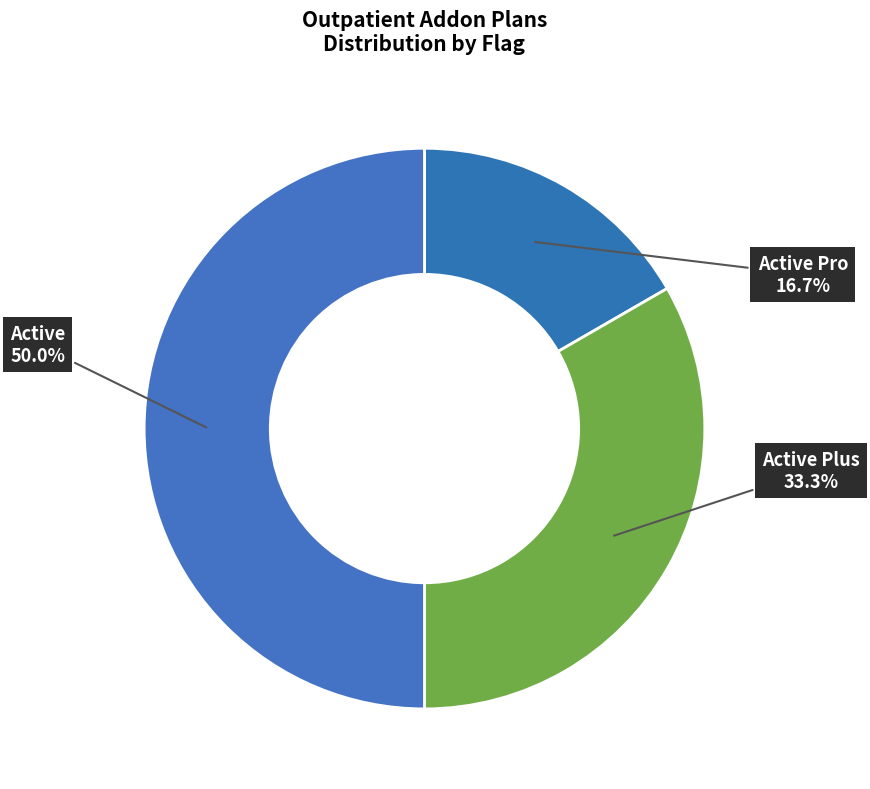

To the nearest percent, what is the average slice percentage?

33%